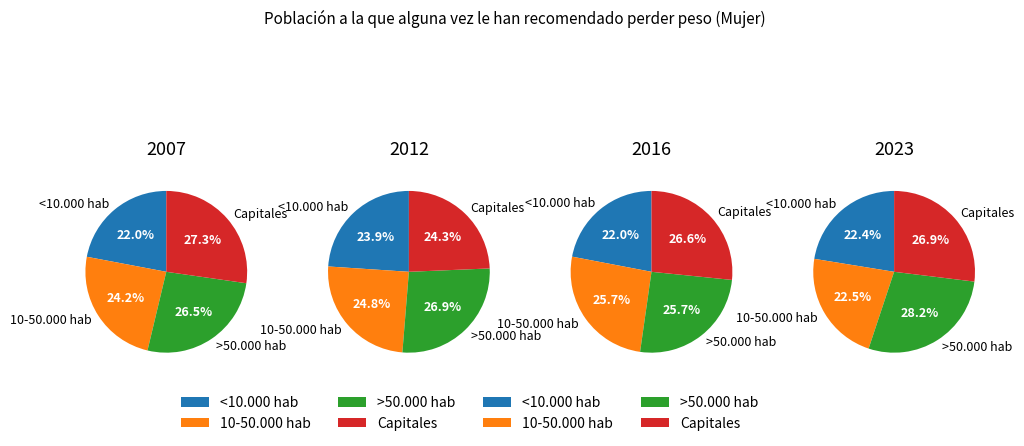

To the nearest percent, what is the difference between the <10.000 hab and 10-50.000 hab slice percentages?

1%